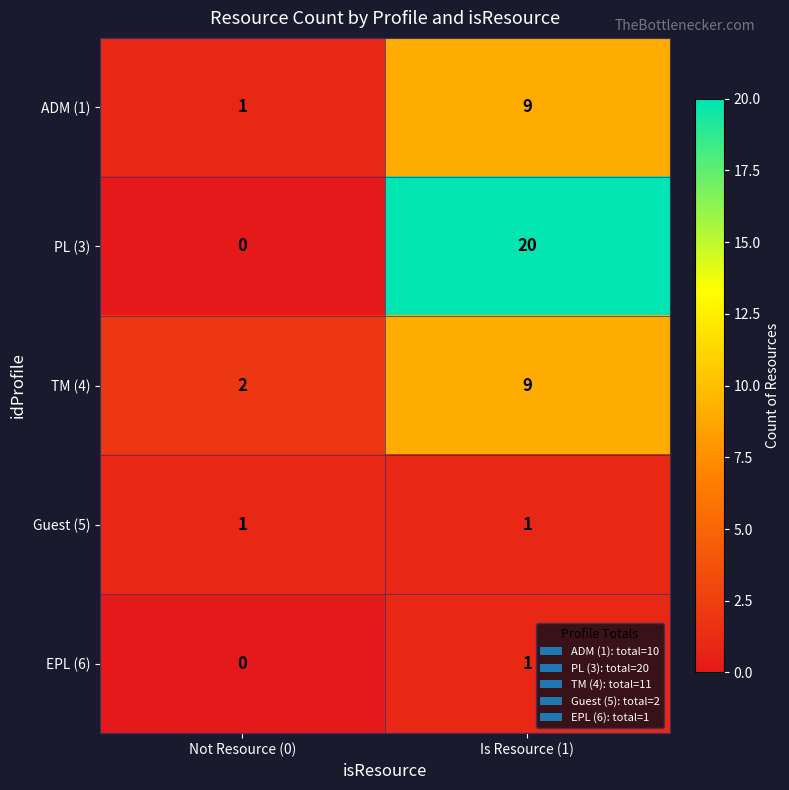

What is the total value across all series at Not Resource (0)?

4